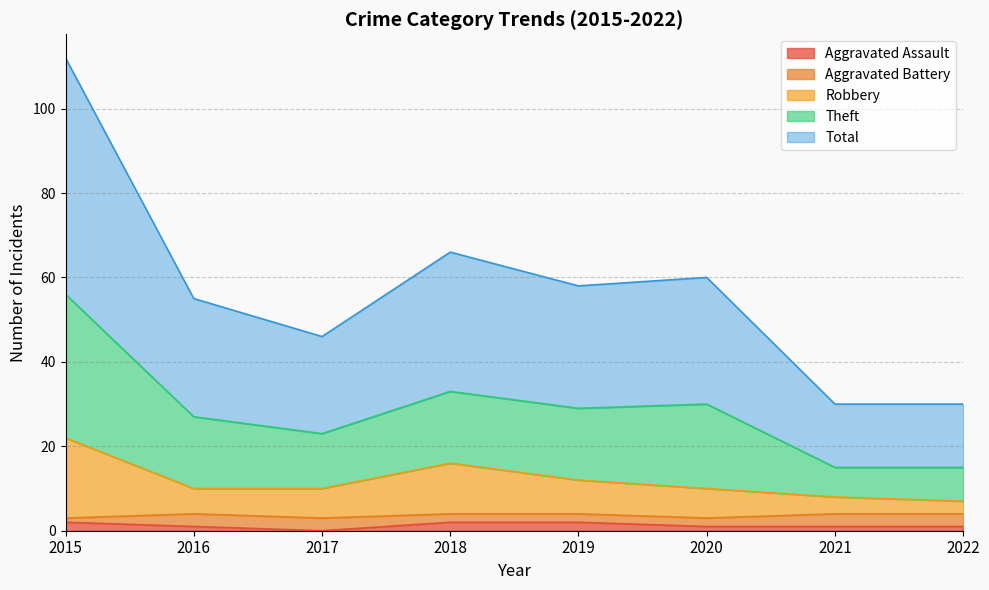

True or false: Robbery and Total cross at least once.

False